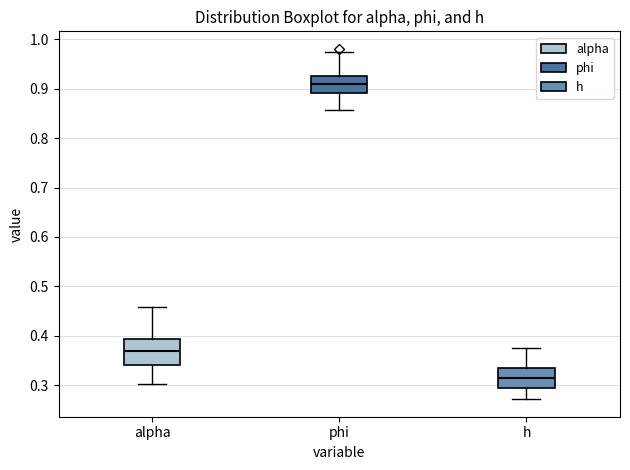

Reading left to right, transcribe this box plot: for each box, give where its median line is, the range the box spans, and where its two whiskers end, as read against the y-axis. The values are not printed on the chart, so give them approximately, as read against the axis.

alpha: median 0.37, box 0.34 to 0.39, whiskers 0.30 to 0.46
phi: median 0.91, box 0.89 to 0.93, whiskers 0.86 to 0.97
h: median 0.31, box 0.29 to 0.33, whiskers 0.27 to 0.37